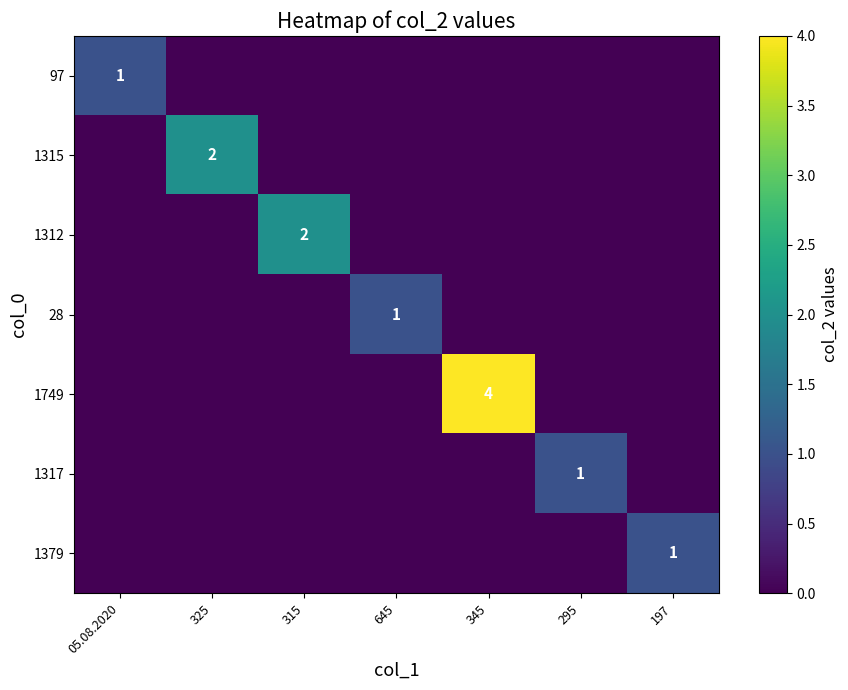

The value of 28 at 645 is 1. True or false?

True